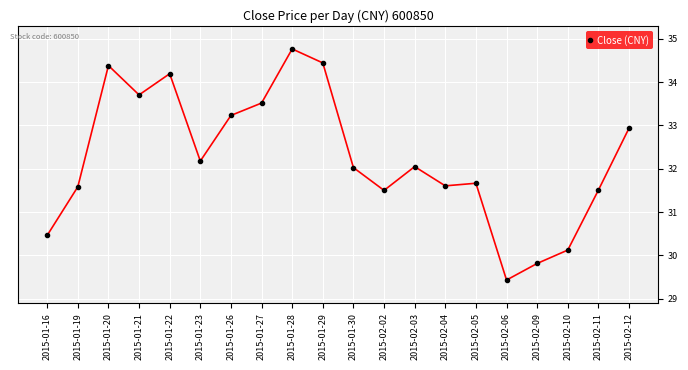

What is the minimum value shown in the chart?

29.4